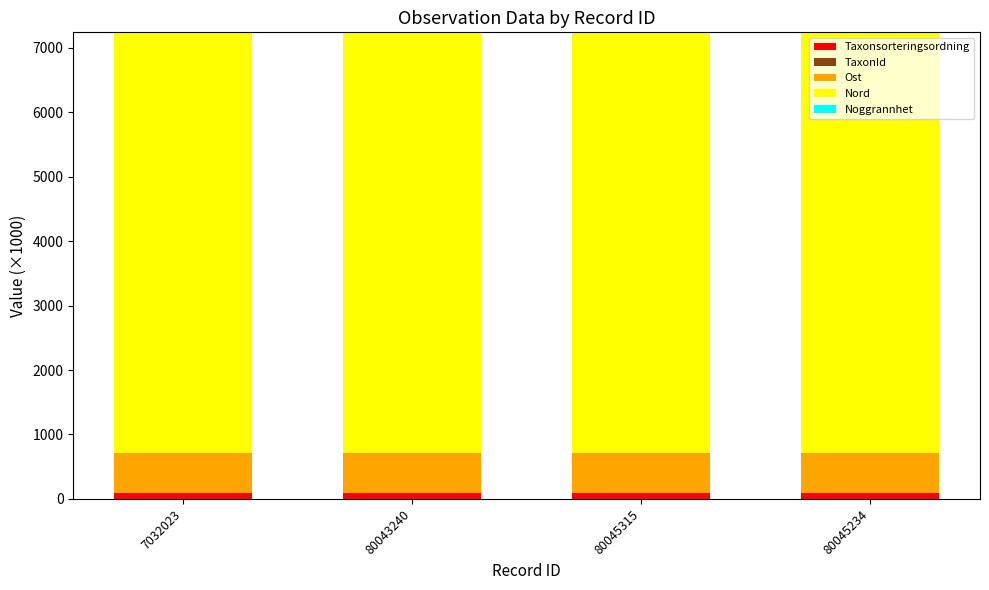

Count the number of data series in this chart.

5